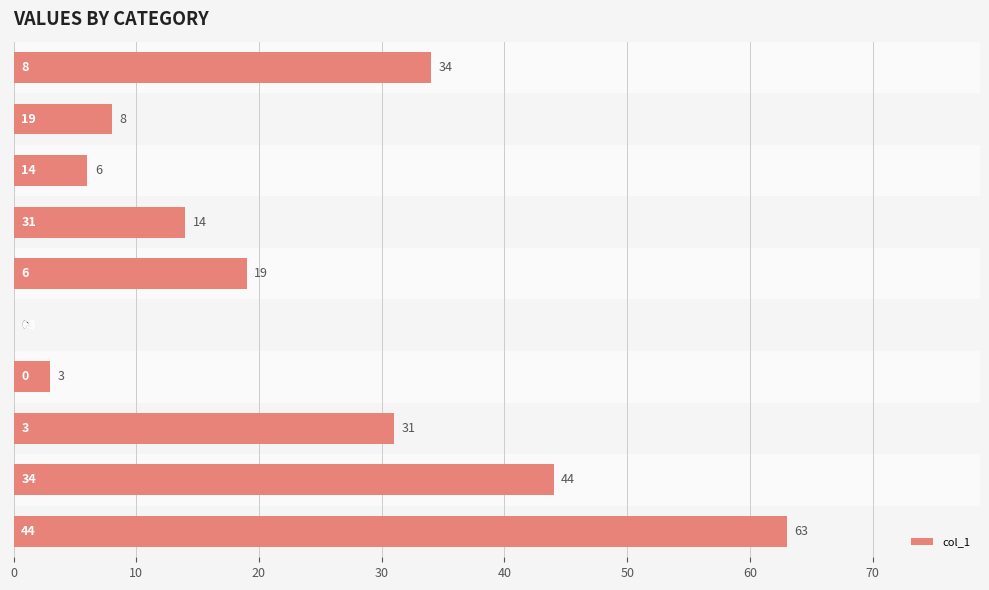

How many distinct data groups are displayed?

1